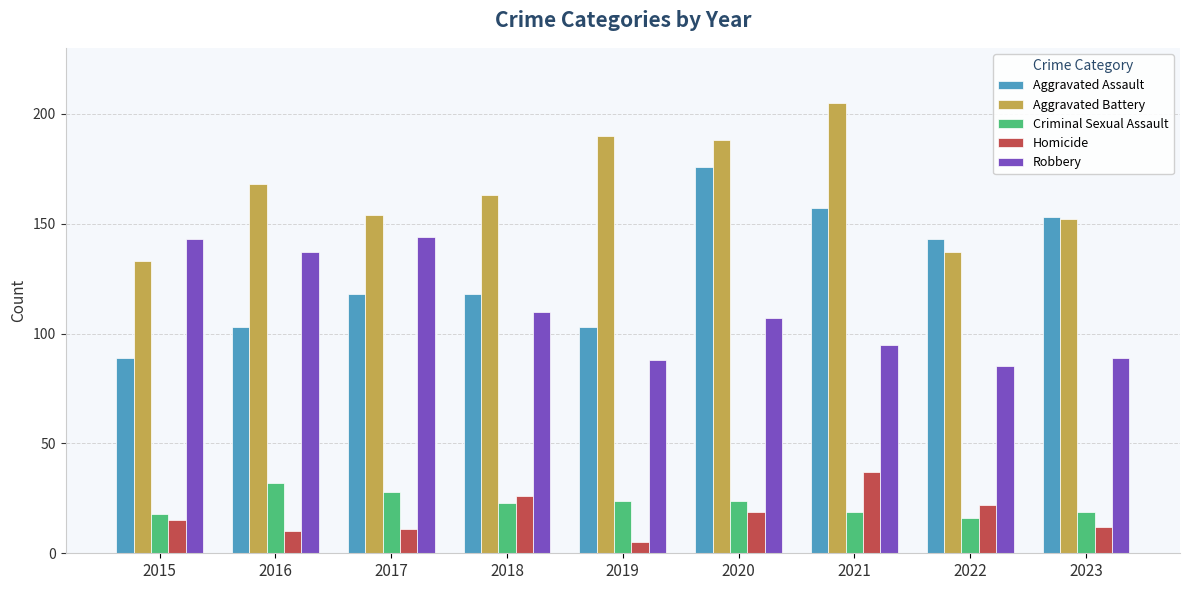

List the series in order of their peak value, highest first.

Aggravated Battery, Aggravated Assault, Robbery, Homicide, Criminal Sexual Assault